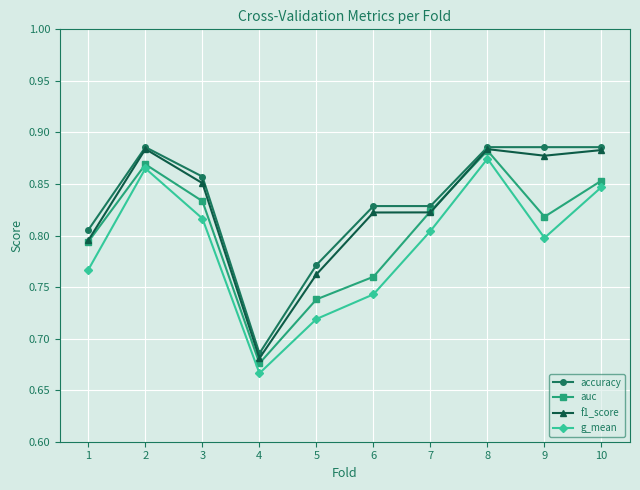

At which category does the chart reach its minimum across all series?

4